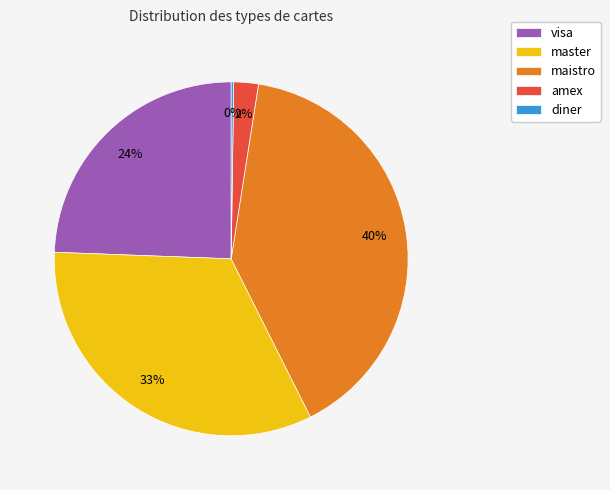

Do maistro and visa together represent more than half of the pie?

Yes